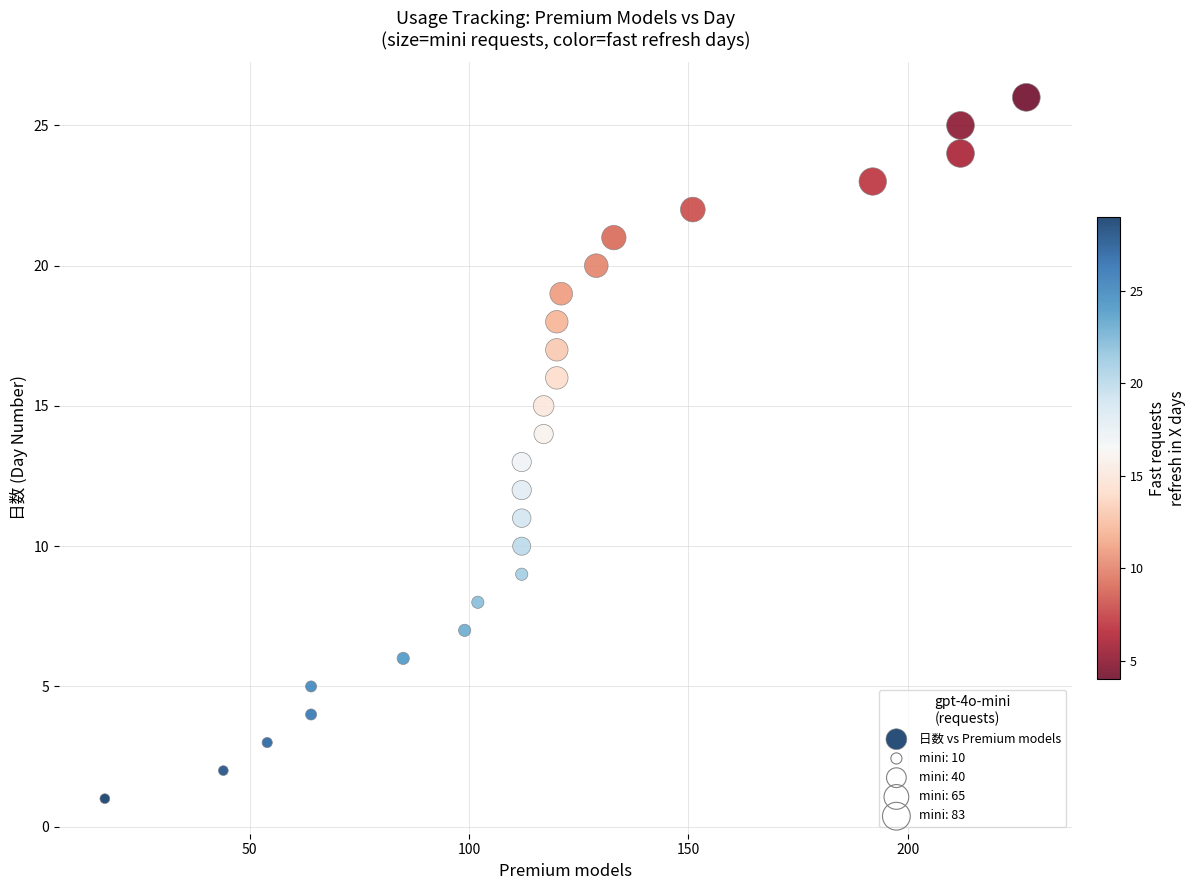

What is the range of X values (max minus min)?

210